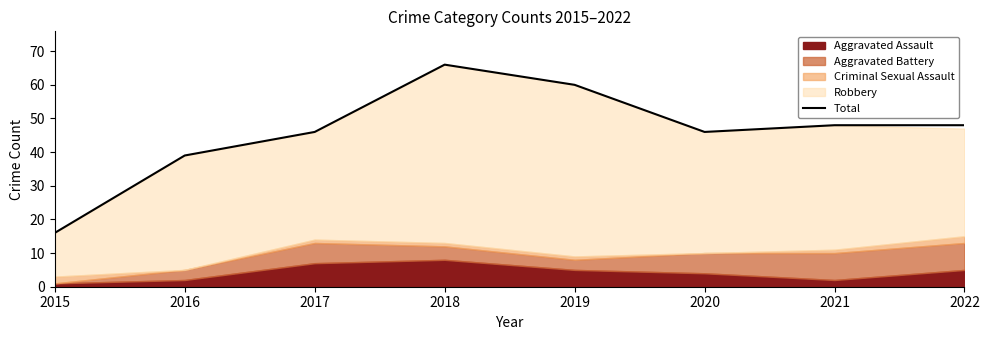

What is the change in value from 2015 to 2021?

+32